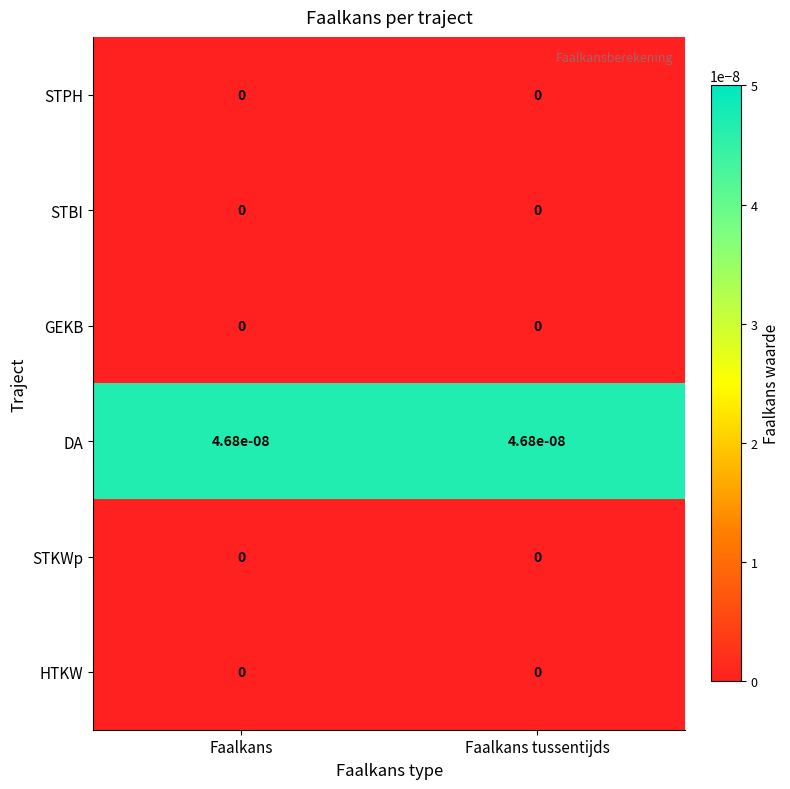

Which series has the largest total across all categories?

DA